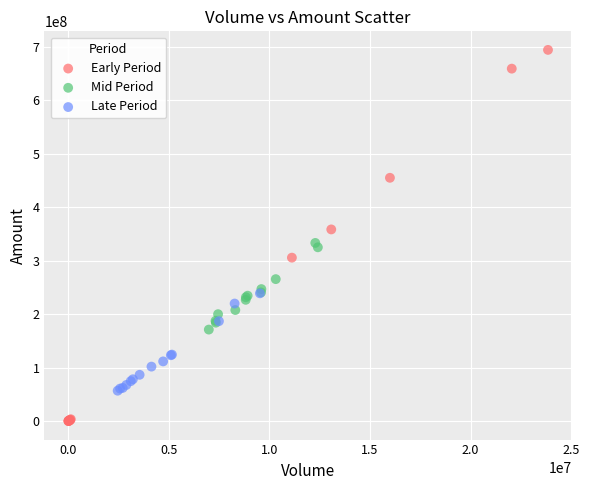

Which series has the largest Y range (max minus min)?

Early Period